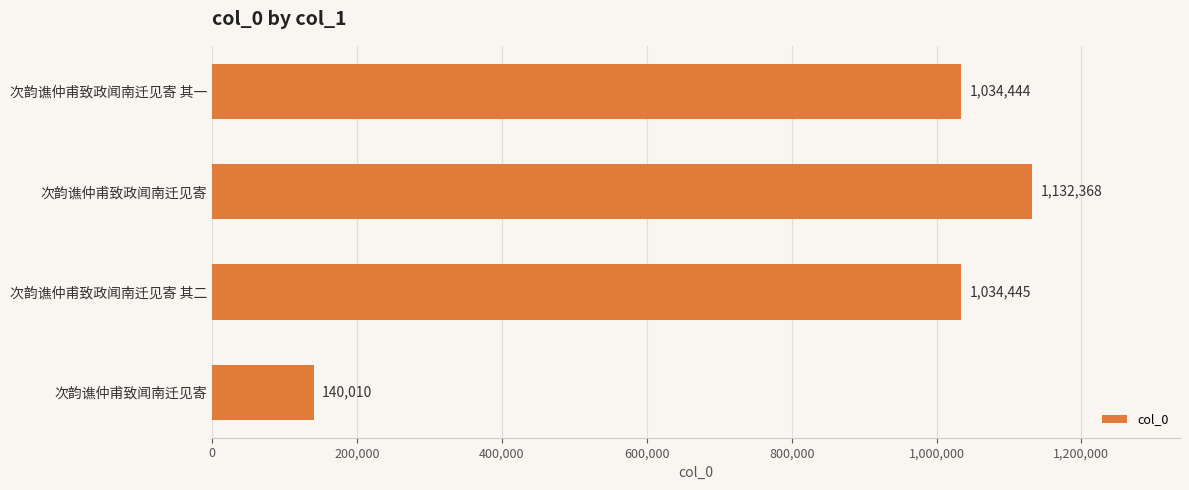

How many values are below 1034445?

2